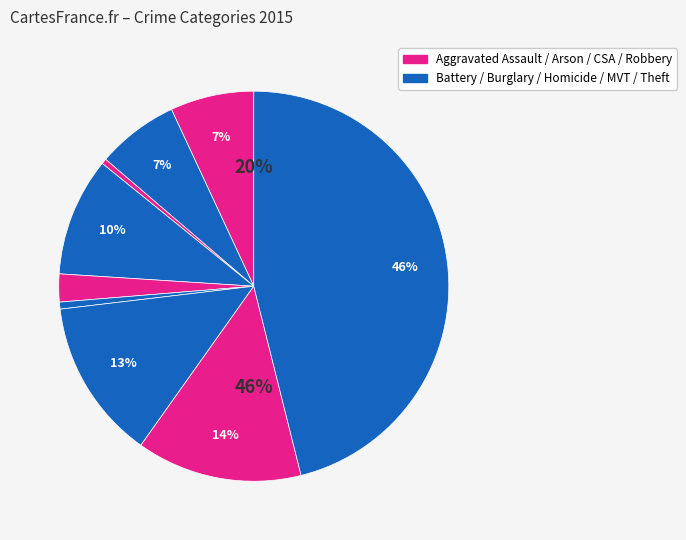

Is there a majority slice in this chart?

No